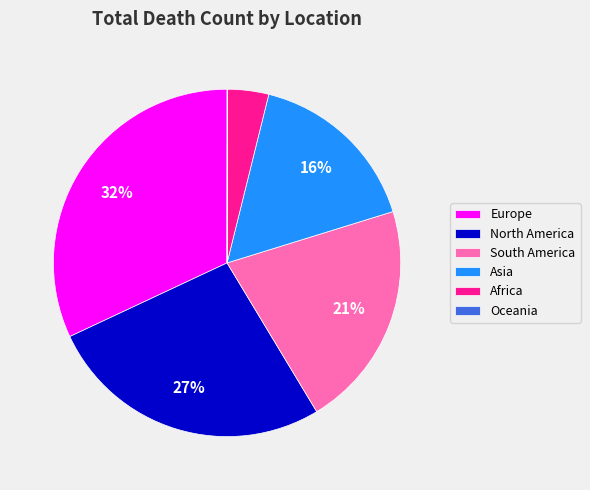

Which has a higher value, North America or Africa?

North America